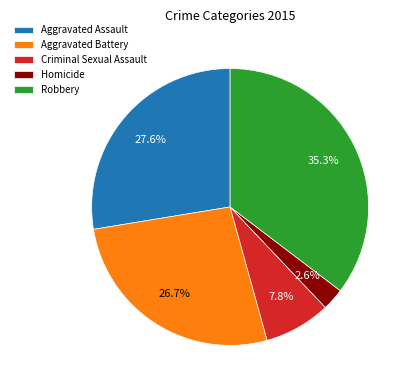

What is the smallest slice in the pie chart?

Homicide